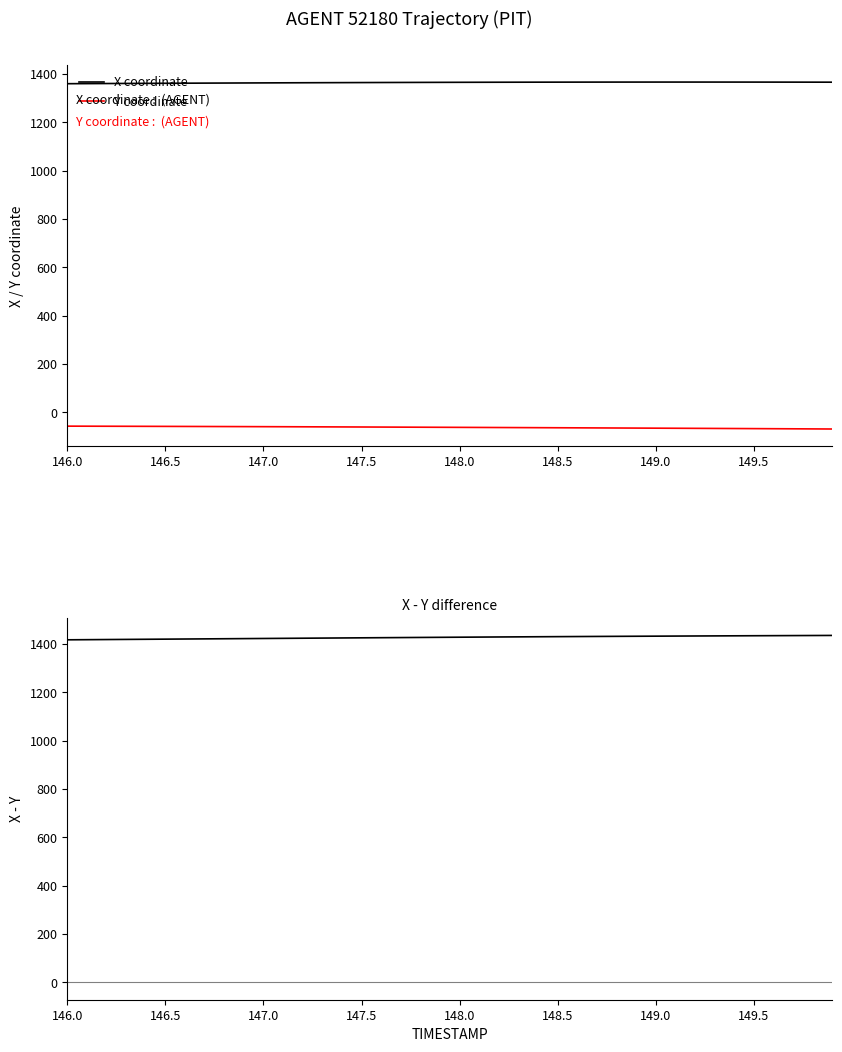

True or false: X coordinate and Y coordinate intersect in this chart.

False